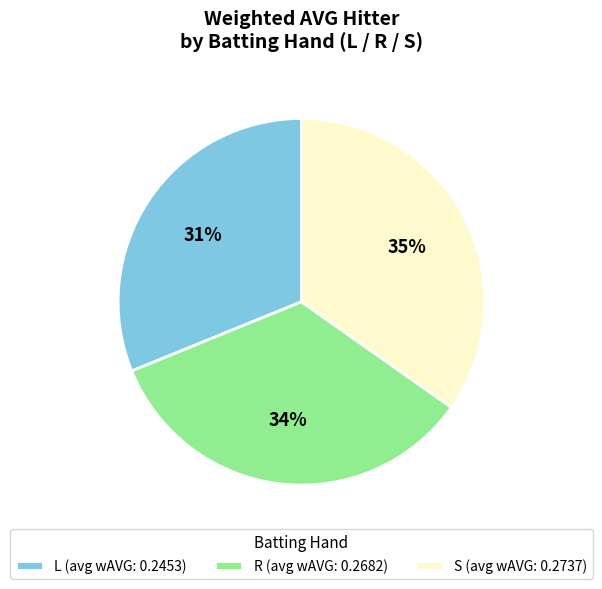

Which has a higher value, L or S?

S